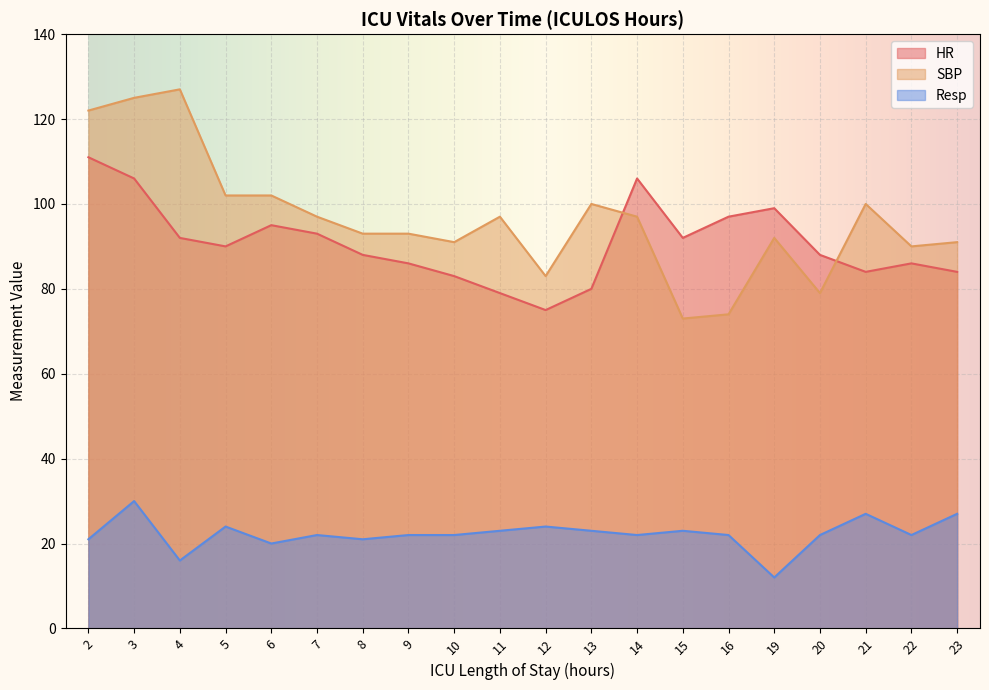

What is the difference between the highest and lowest values at 15?

69